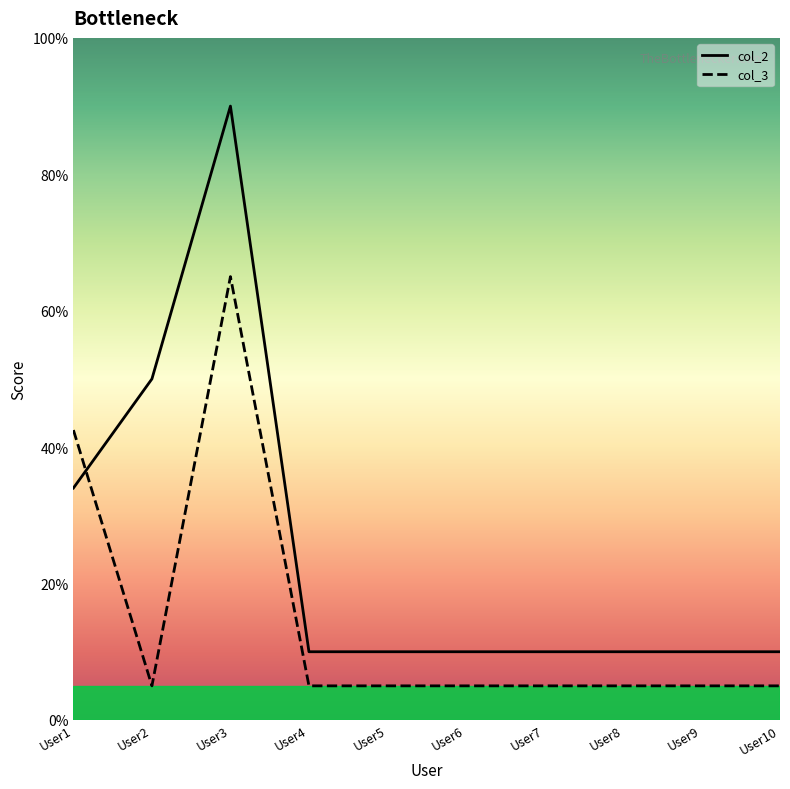

What is the minimum value for col_2?

10.0